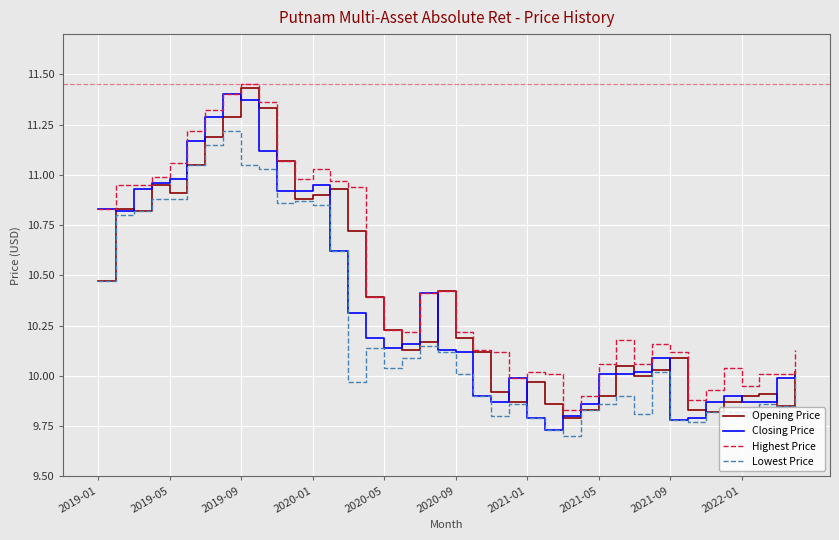

True or false: Highest Price and Lowest Price intersect in this chart.

False